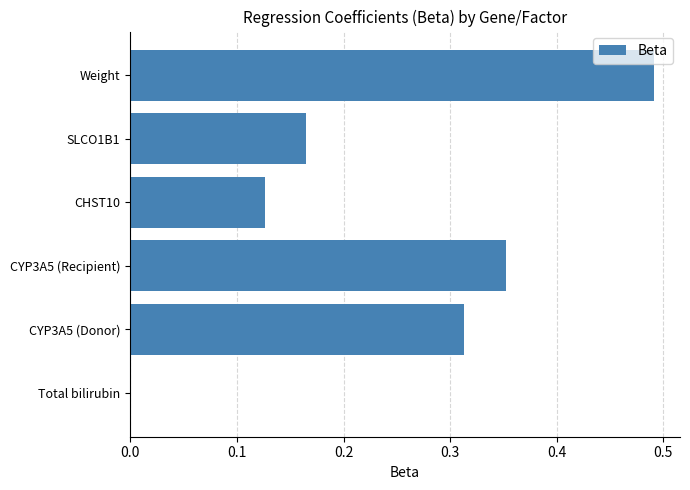

The chart shows a value of 0.7 at Weight. True or false?

False